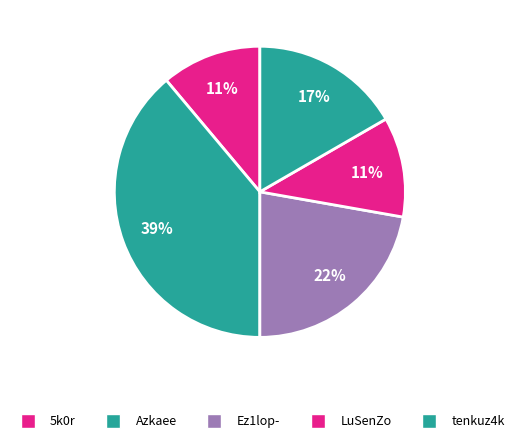

Count the number of slices in the pie.

5